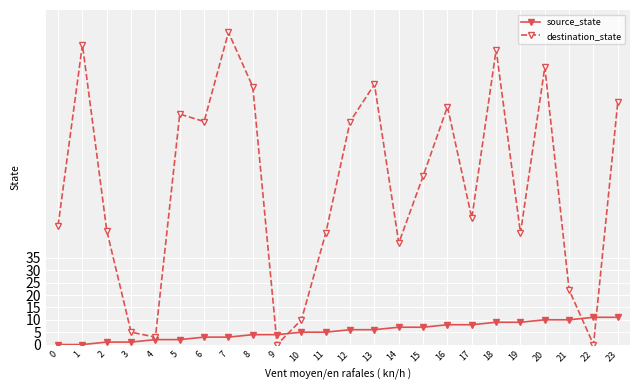

Rank the series by their maximum value, from highest to lowest.

destination_state, source_state